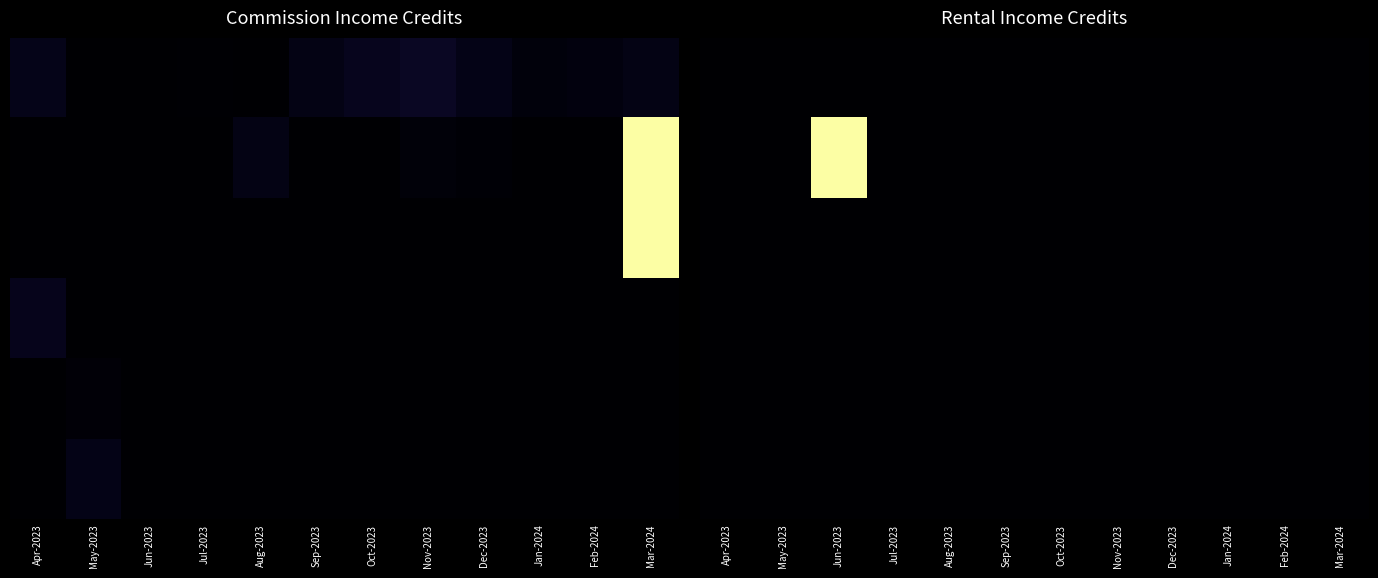

How many distinct data groups are displayed?

6